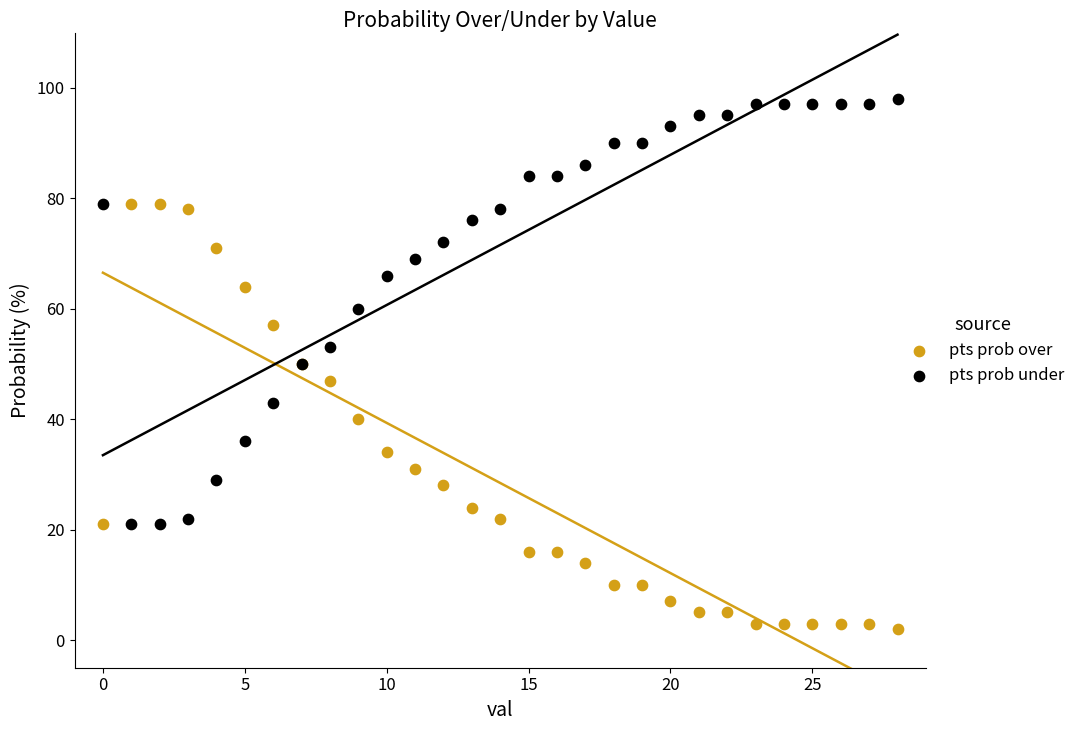

Which series reaches the maximum Y coordinate?

pts prob under